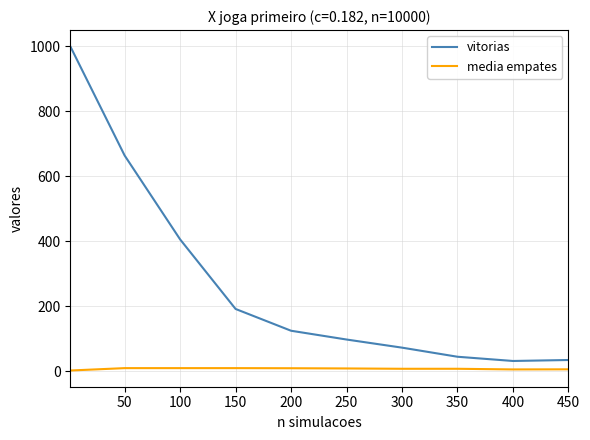

What is the maximum value for media empates?

10.0